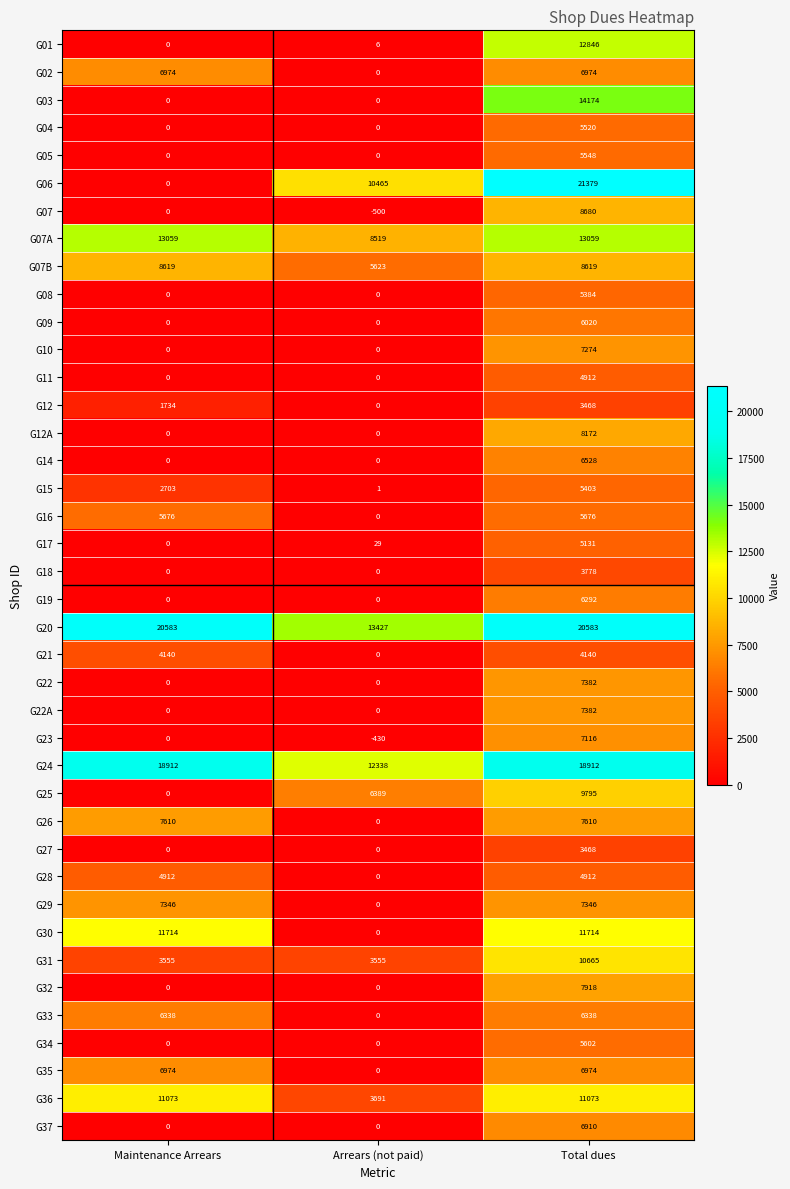

Between Maintenance Arrears and Total dues, which series saw the biggest shift?

G06